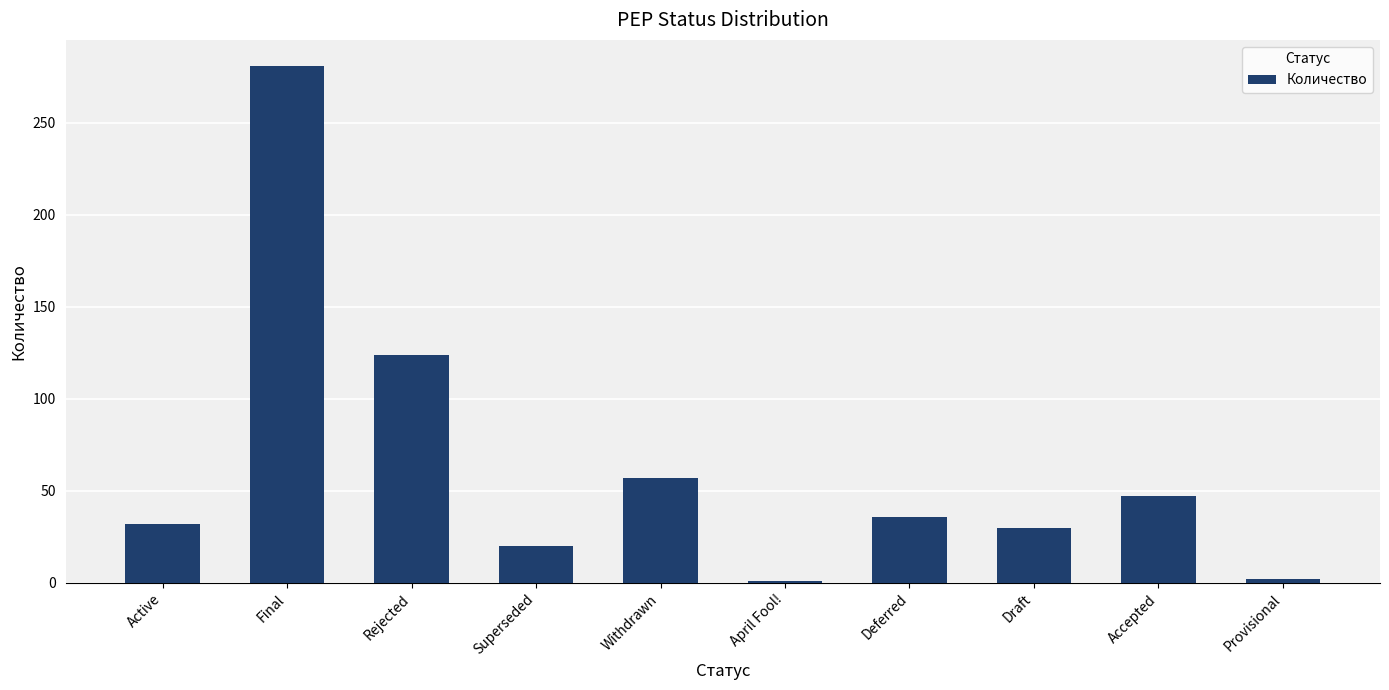

What is the difference between the second highest and second lowest values?

122